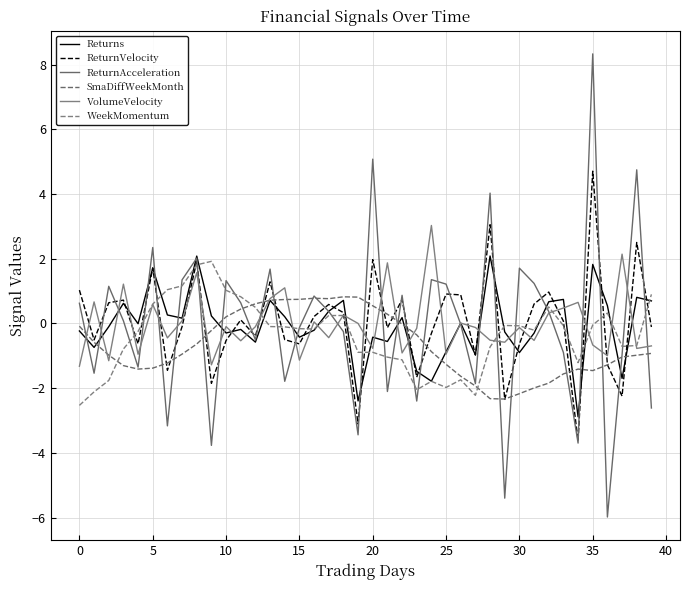

Which series ends up on top after the final intersection of SmaDiffWeekMonth and ReturnVelocity?

ReturnVelocity